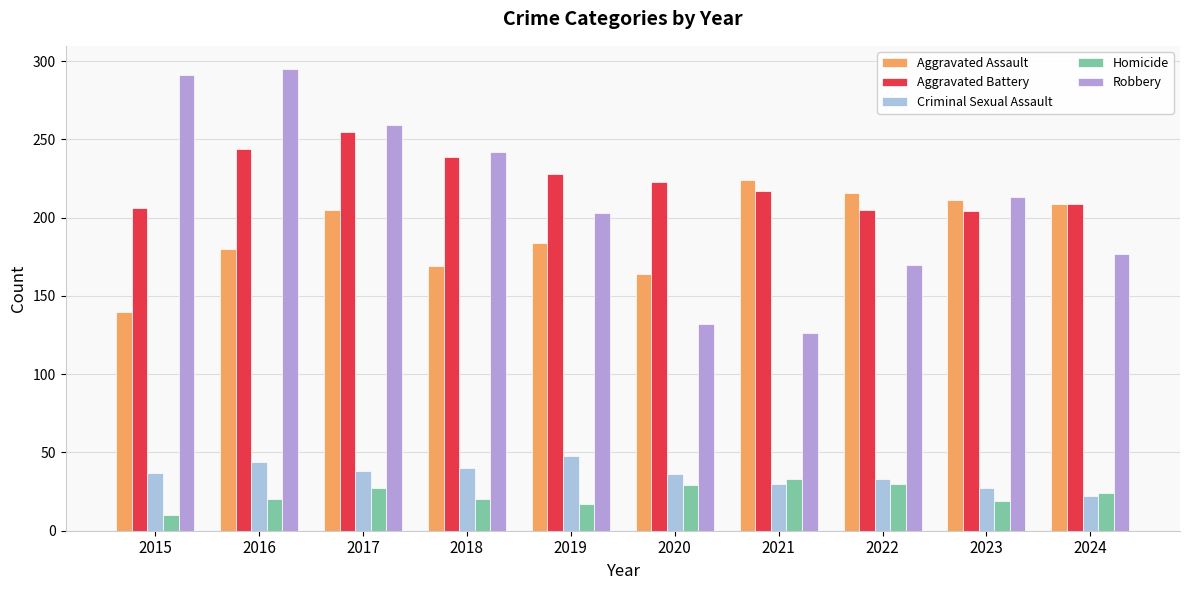

Which series has the widest spread of values?

Robbery